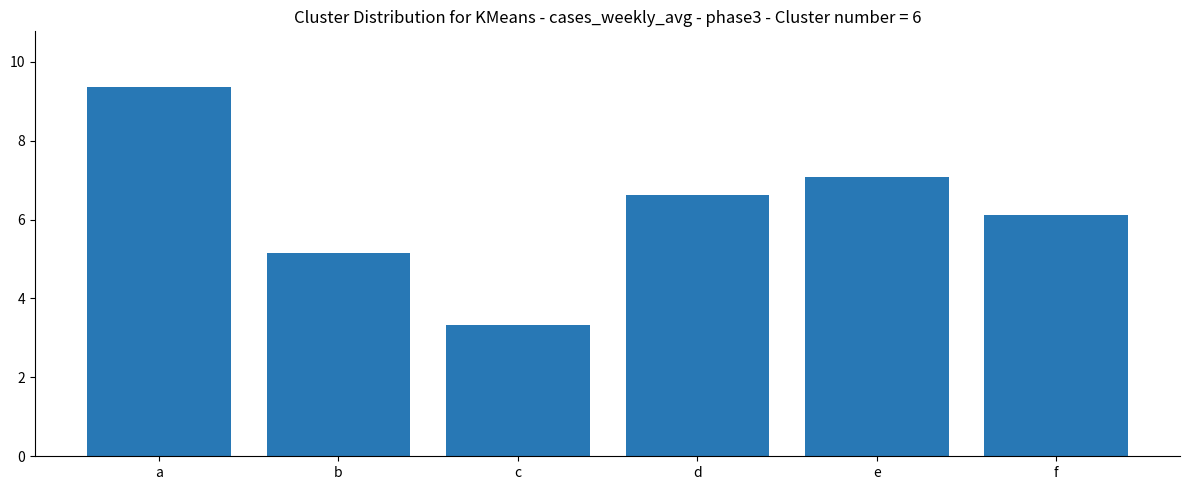

What is the change in value from d to e?

+0.5